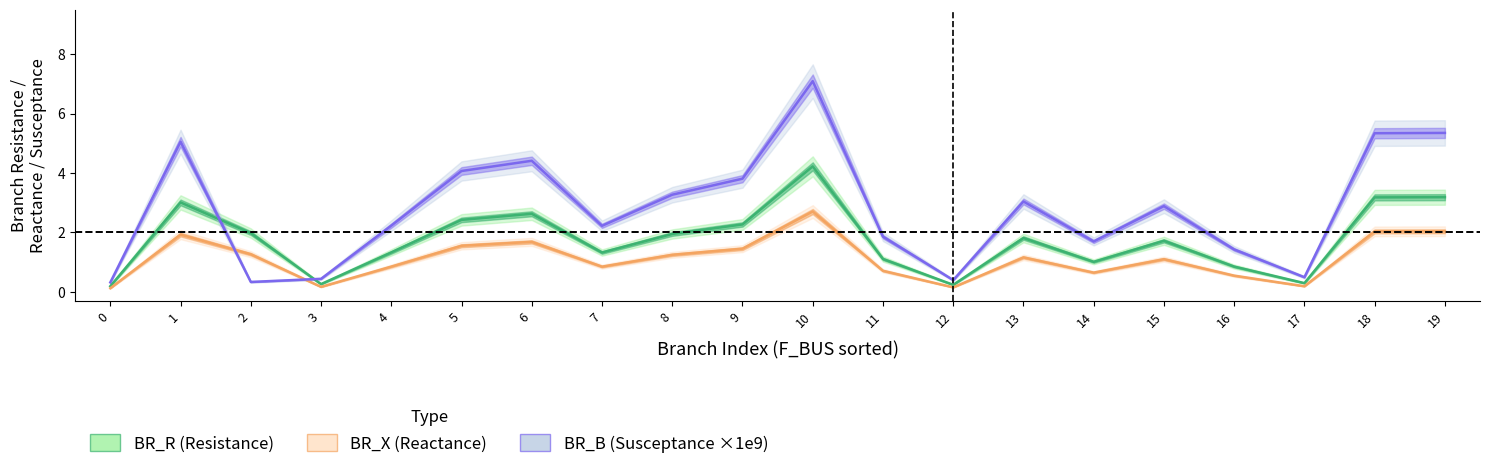

How many data points in BR_B (Susceptance ×1e9) are less than 2?

8